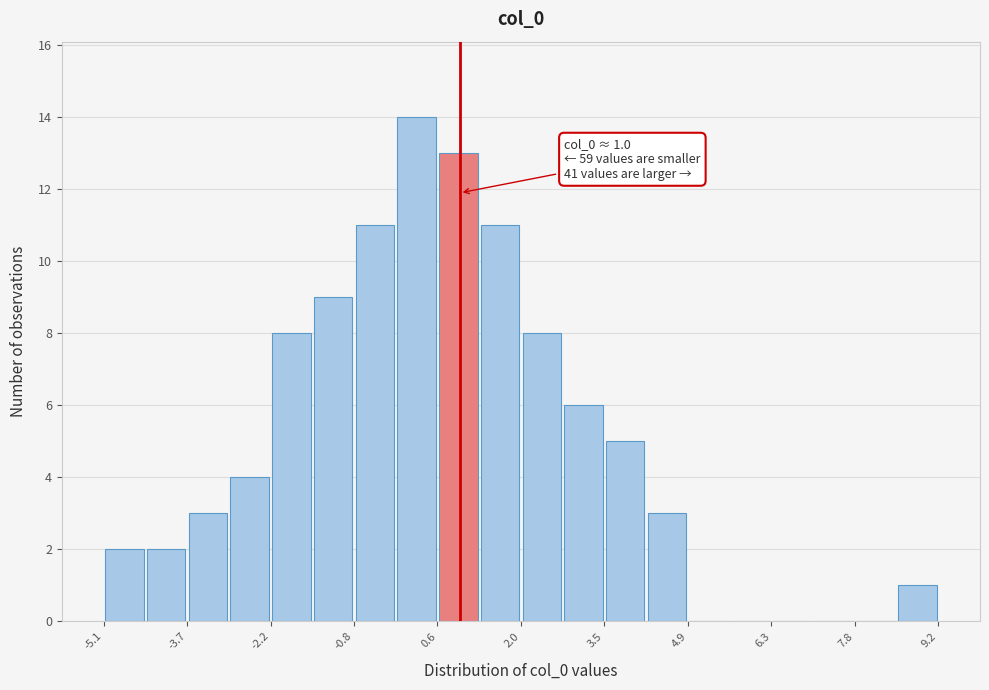

Read against the x-axis, roughly where is the centre of the tallest bar?

0.2